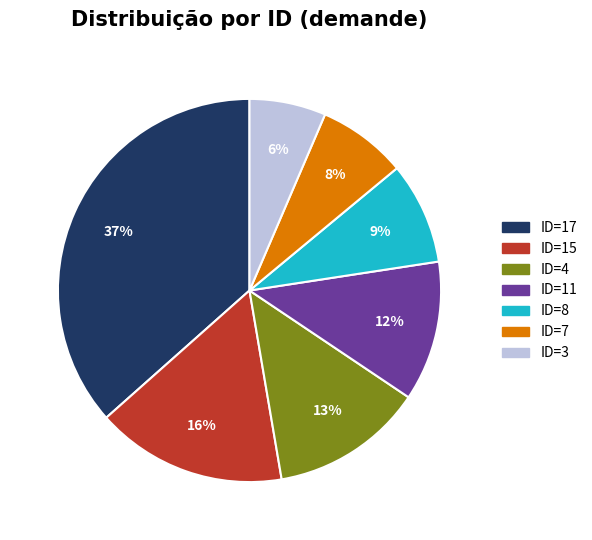

To the nearest percent, what is the average slice percentage?

14%